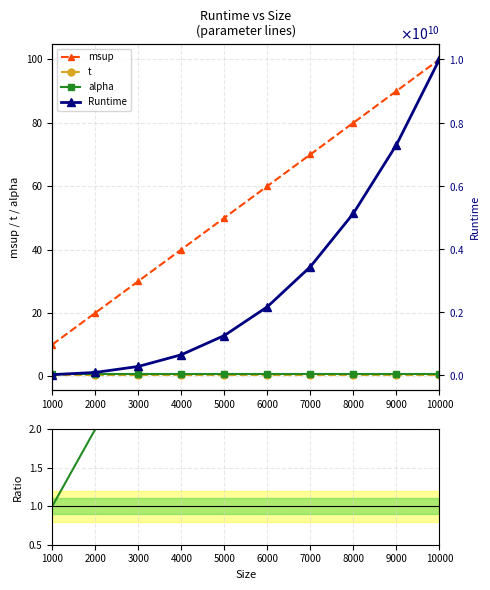

Read the msup value at 8000.

80.0